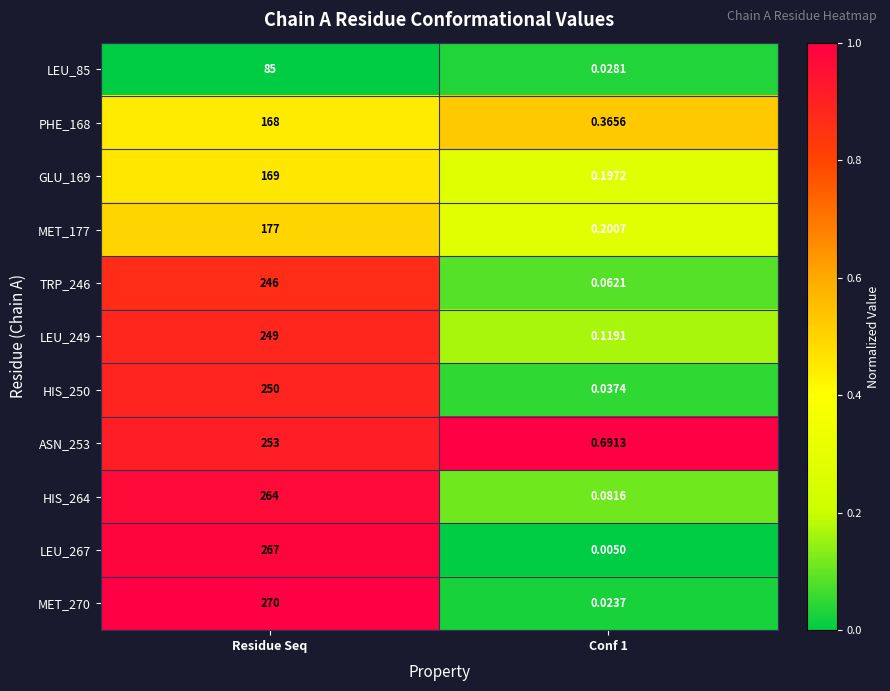

Is the value of TRP_246 at Conf 1 greater than the value of ASN_253 at Conf 1?

No